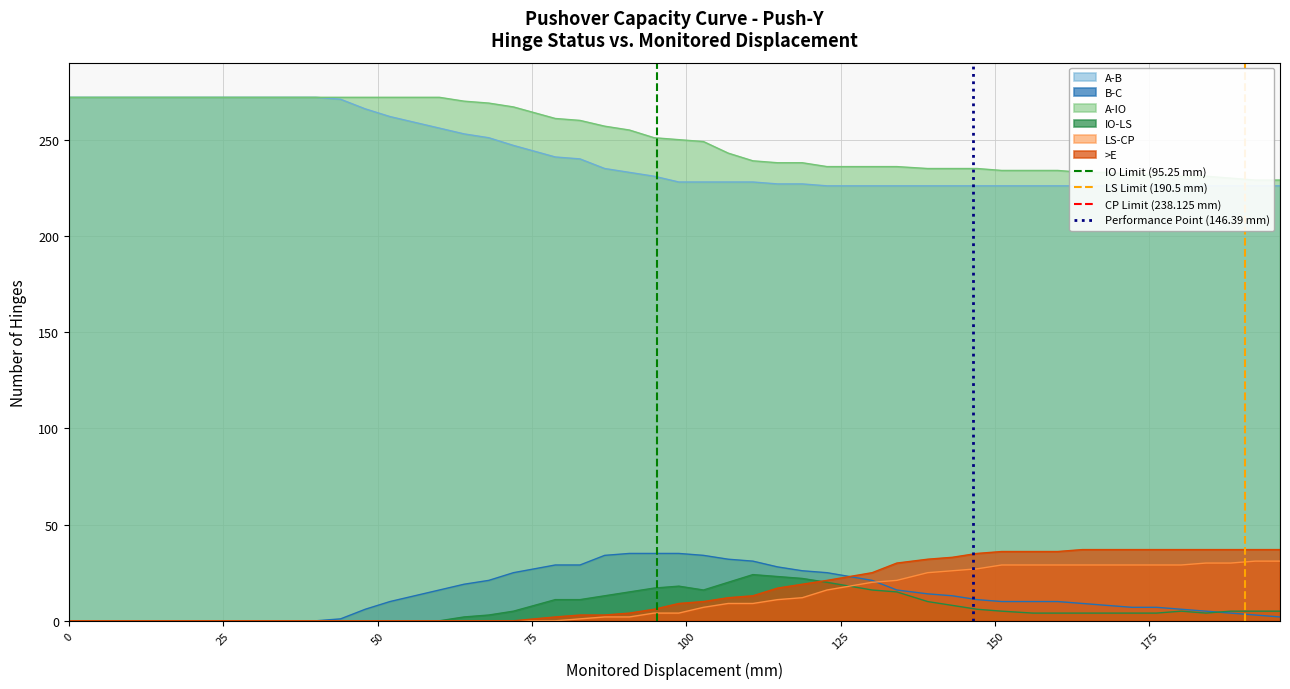

How many LS Limit (190.5 mm) values are between 0 and 1?

2